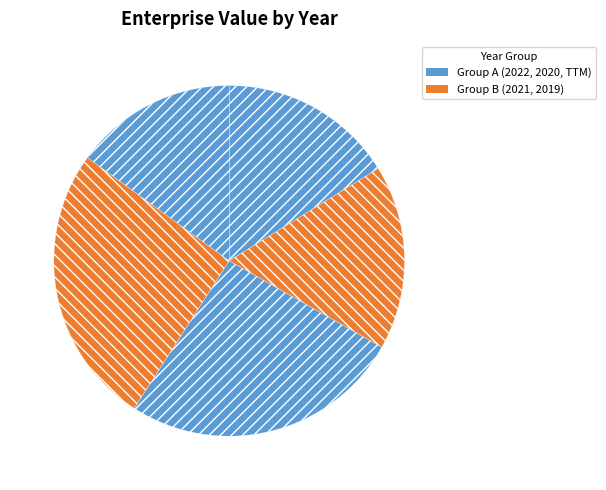

Which slice is the largest?

2019